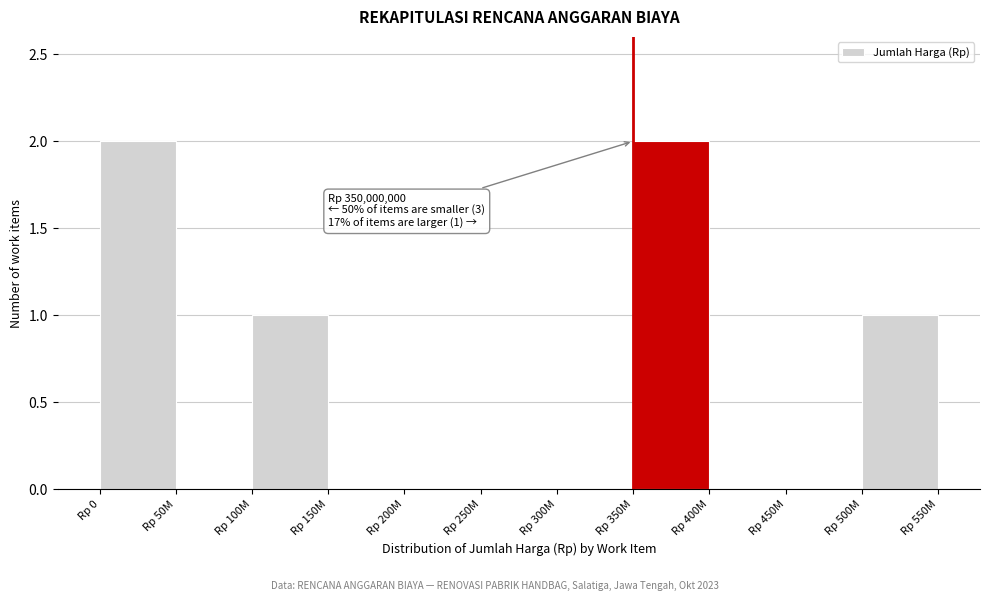

Reading left to right, extract all data points from this chart.

Rp 0=2	Rp 50M=0	Rp 100M=1	Rp 150M=0	Rp 200M=0	Rp 250M=0	Rp 300M=0	Rp 350M=2	Rp 400M=0	Rp 450M=0	Rp 500M=1